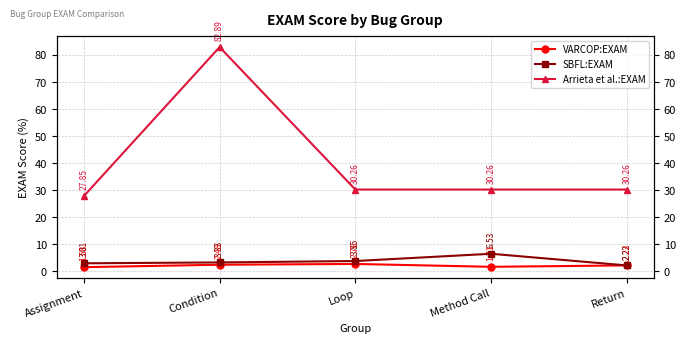

Is the value of VARCOP:EXAM at Return greater than the value of Arrieta et al.:EXAM at Loop?

No